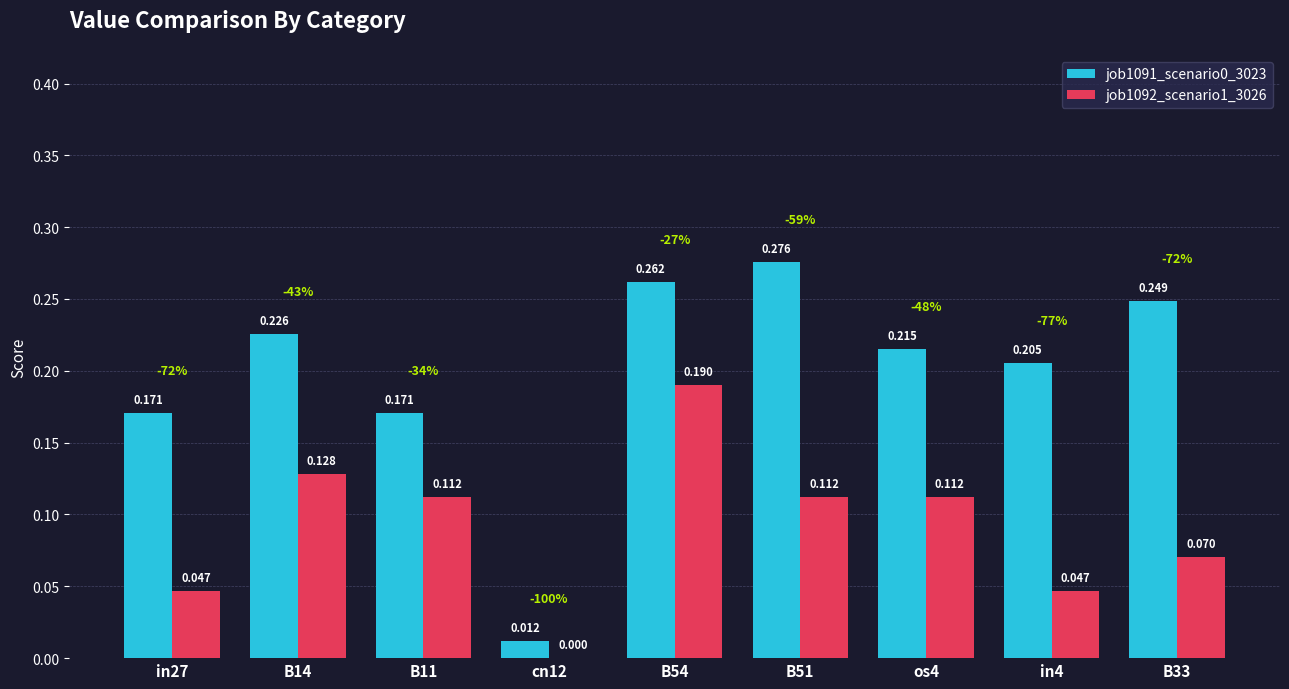

Is the value of job1091_scenario0_3023 at B14 greater than the value of job1092_scenario1_3026 at B11?

Yes